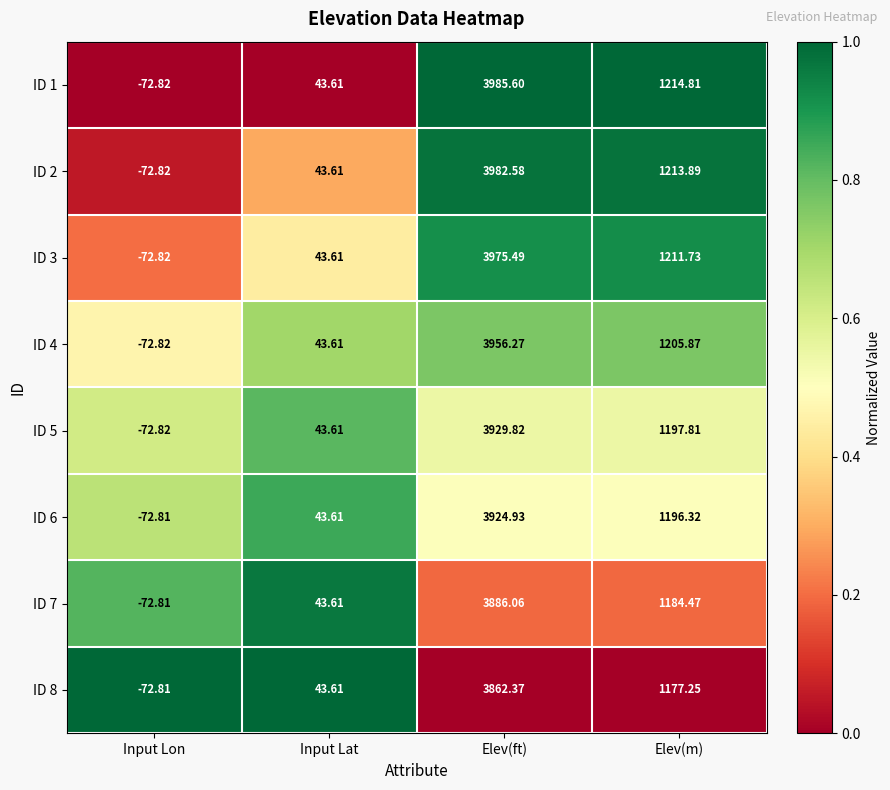

Rank the categories by ID 7 value from highest to lowest.

Elev(ft), Elev(m), Input Lat, Input Lon